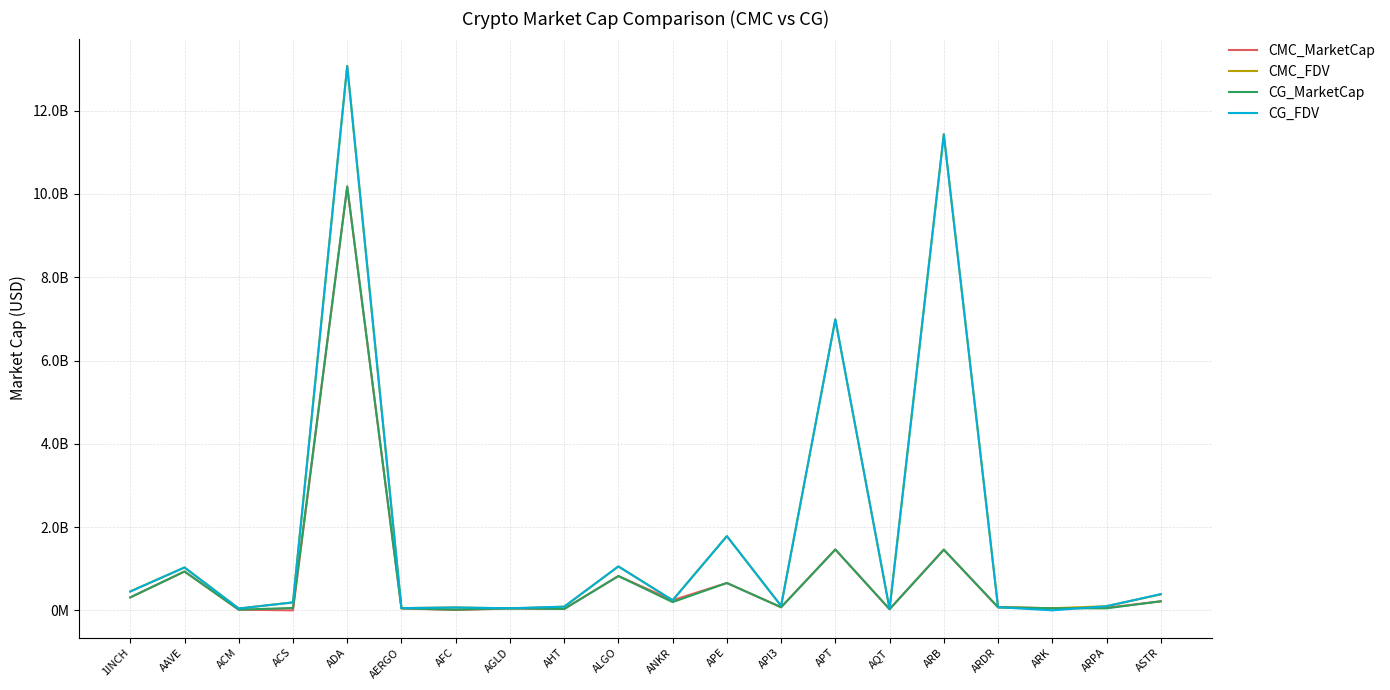

Does the chart have visible grid lines?

Yes